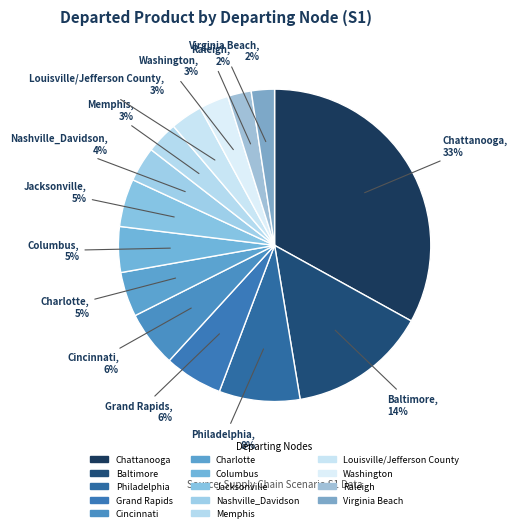

Is it true that Washington is 3% of the pie?

True